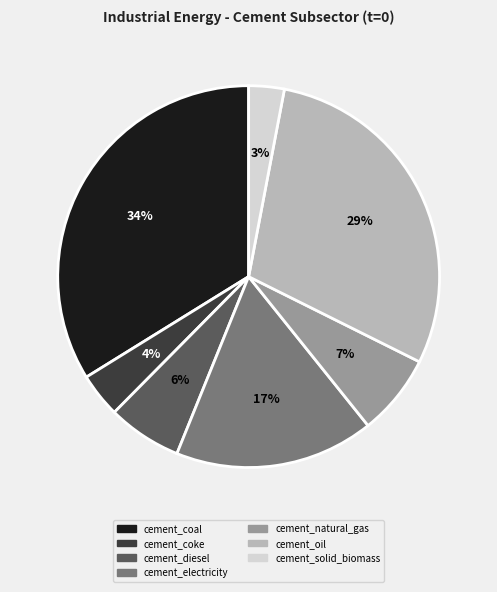

Which has a higher value, cement_coke or cement_coal?

cement_coal